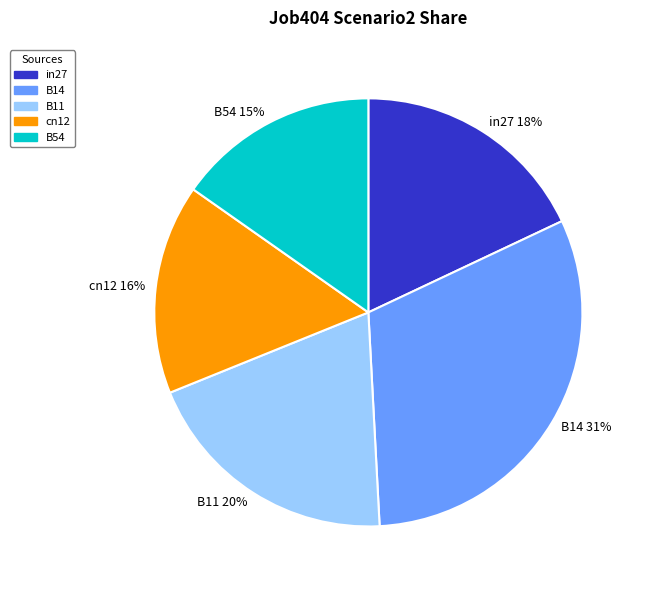

Which slice is the largest?

B14